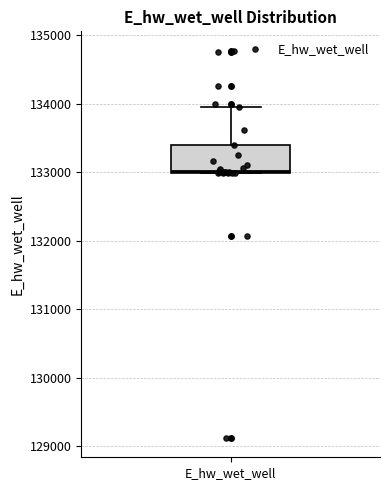

Transcribe this box plot: give where the median line is, the range the box spans, and where the two whiskers end, as read against the y-axis. The values are not printed on the chart, so give them approximately, as read against the axis.

median 133000, box 133000 to 133400, whiskers 133000 to 134000